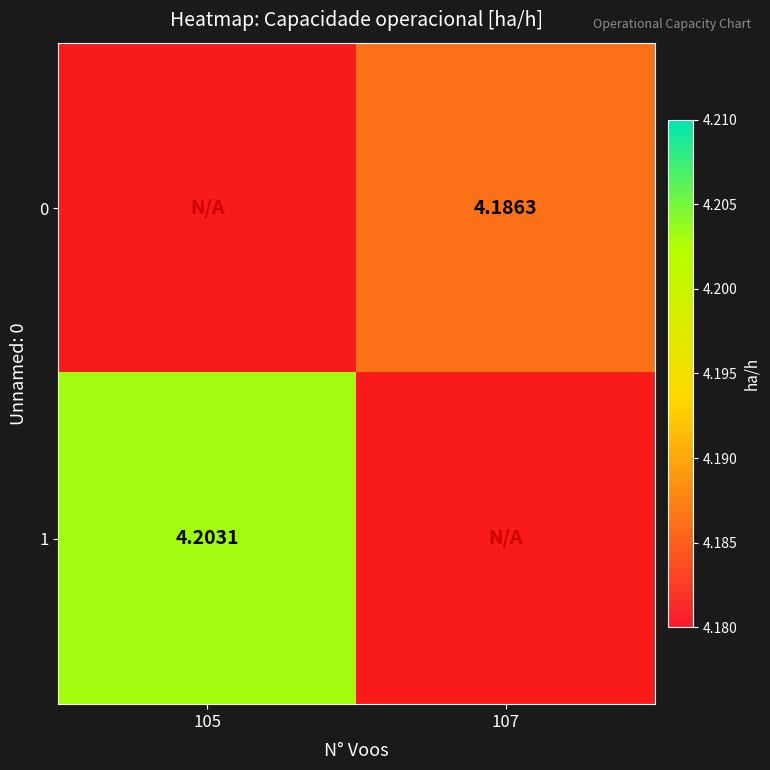

Rank the categories by 0 value from lowest to highest.

105, 107